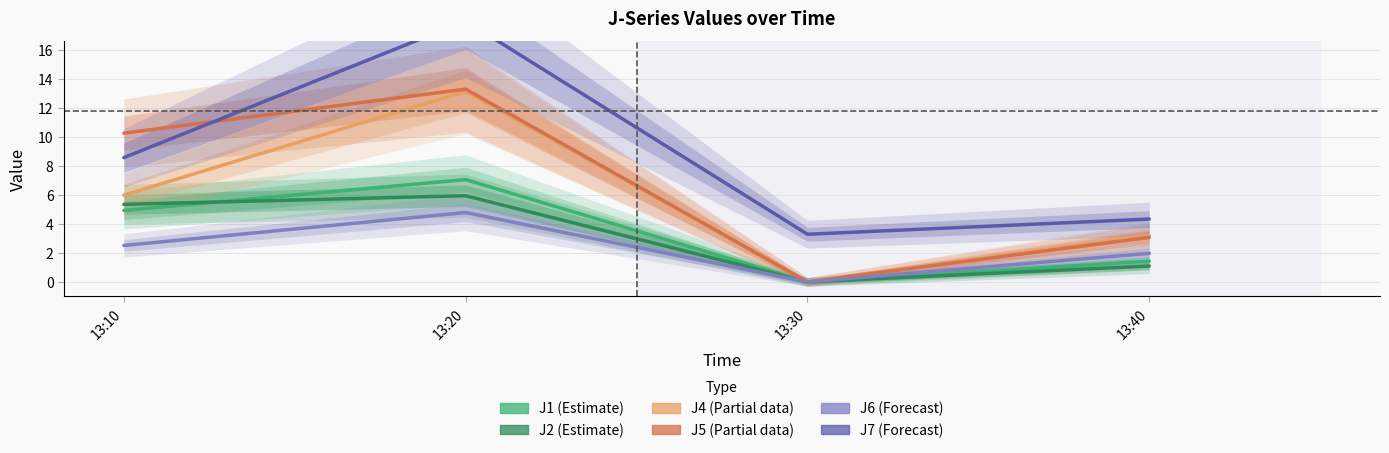

What is the maximum value for J2?

5.9